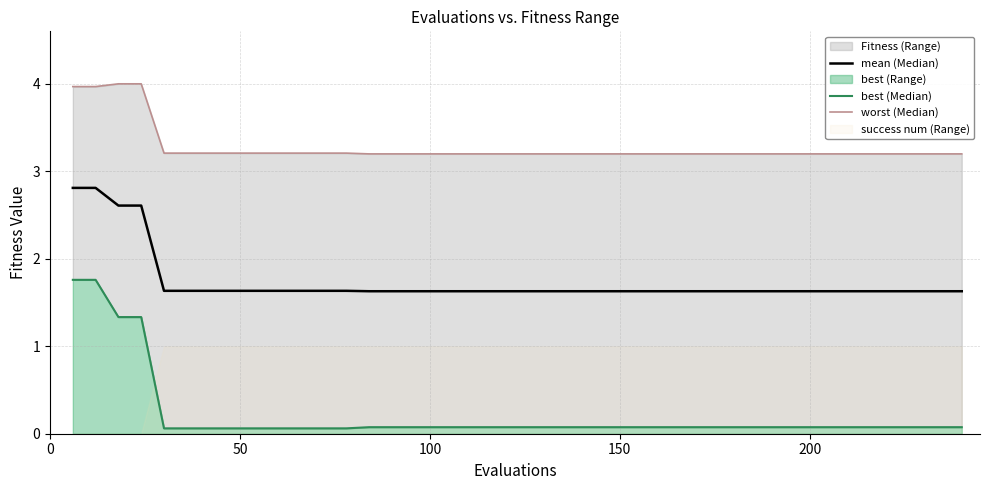

True or false: worst (Median) has a value of 5.1 at 12.

False